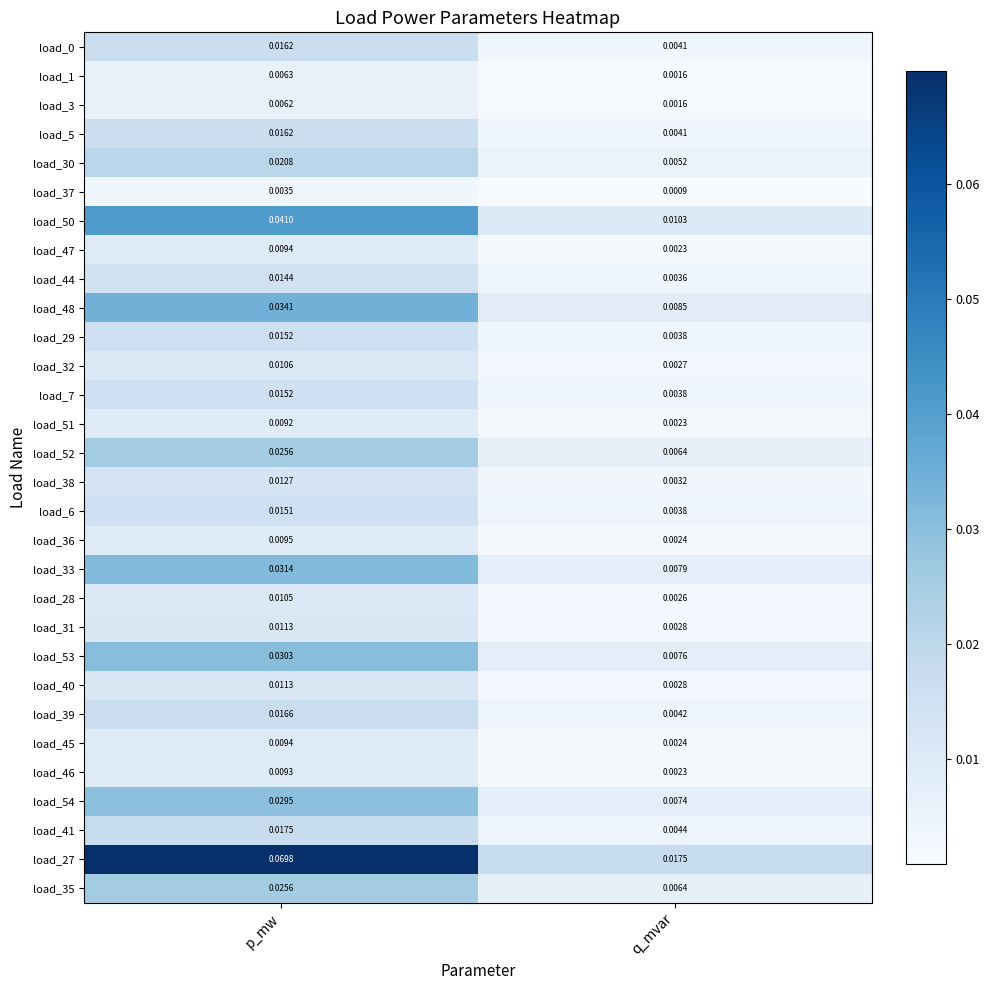

Which series has the largest range (max minus min)?

load_27